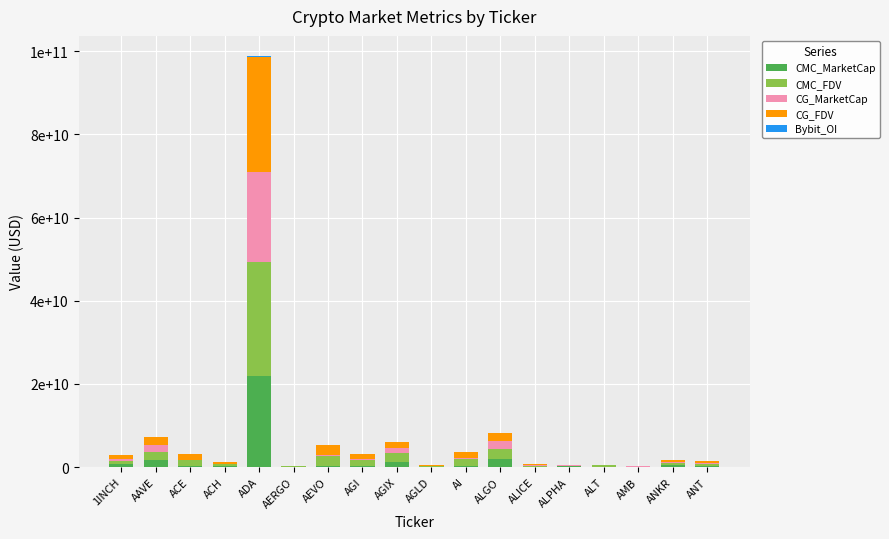

True or false: Bybit_OI has a value of 8945192 at AEVO.

False